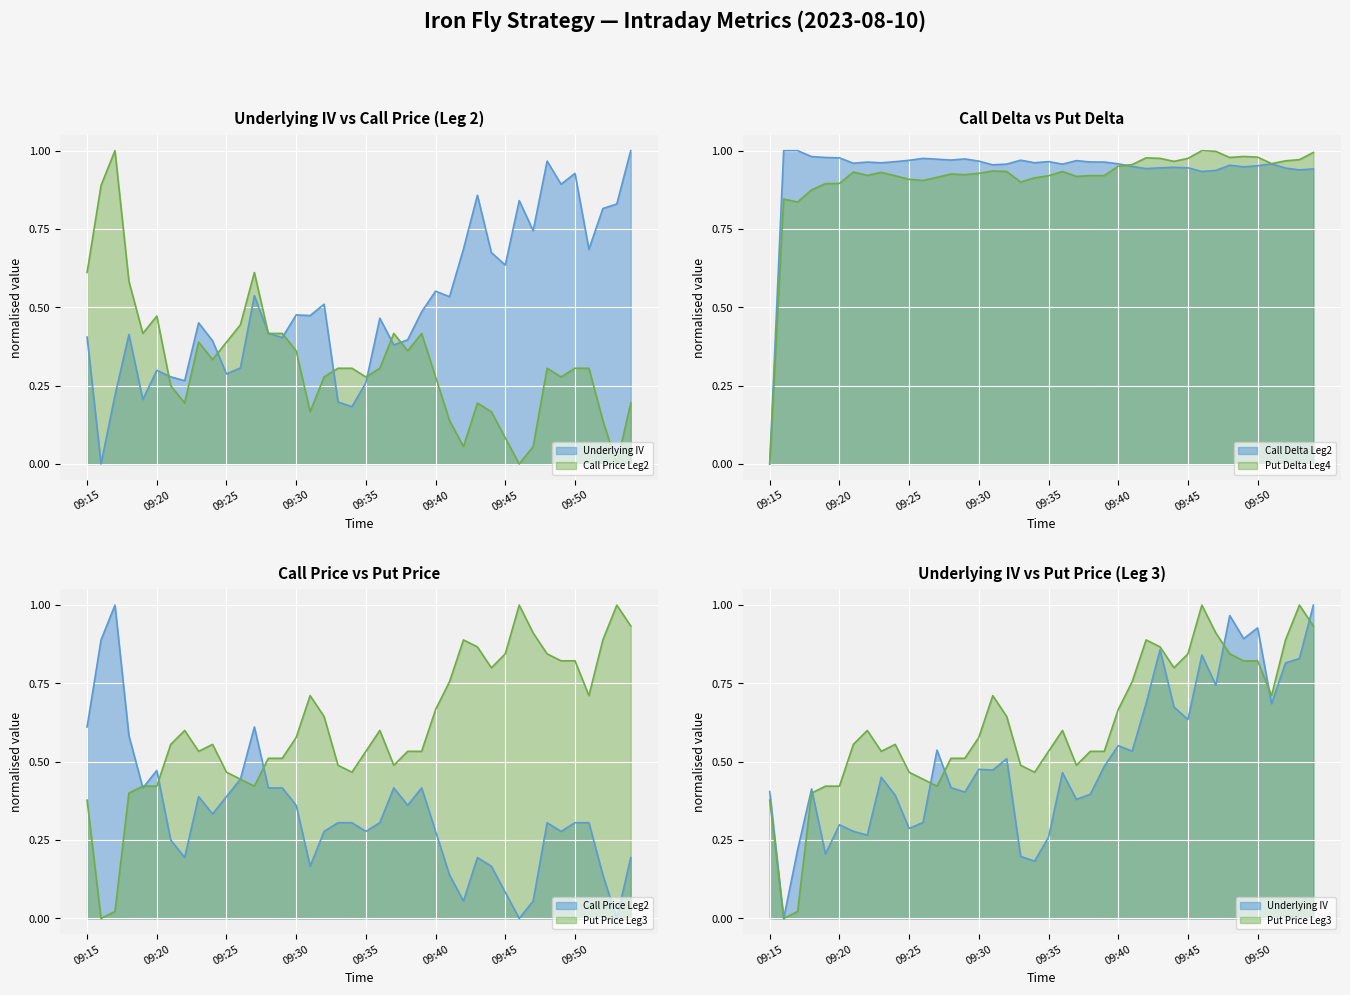

What is the value of the Call Price Leg2 point at the 17th from the left?

0.2